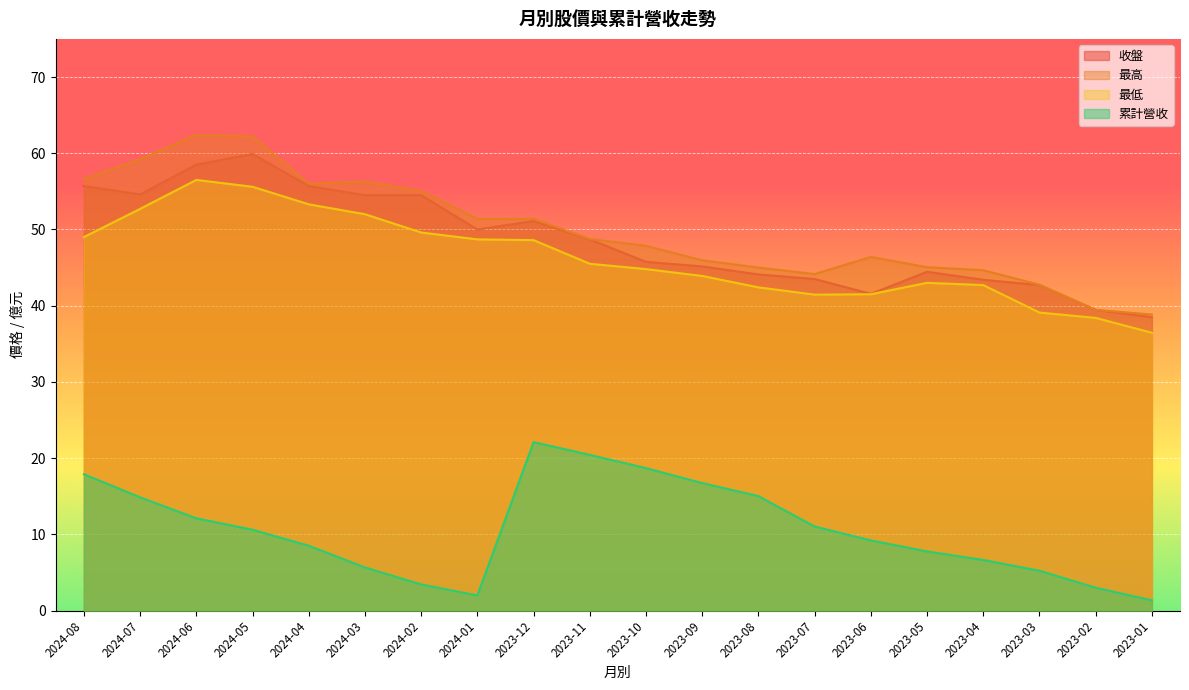

Which series has the largest total across all categories?

最高